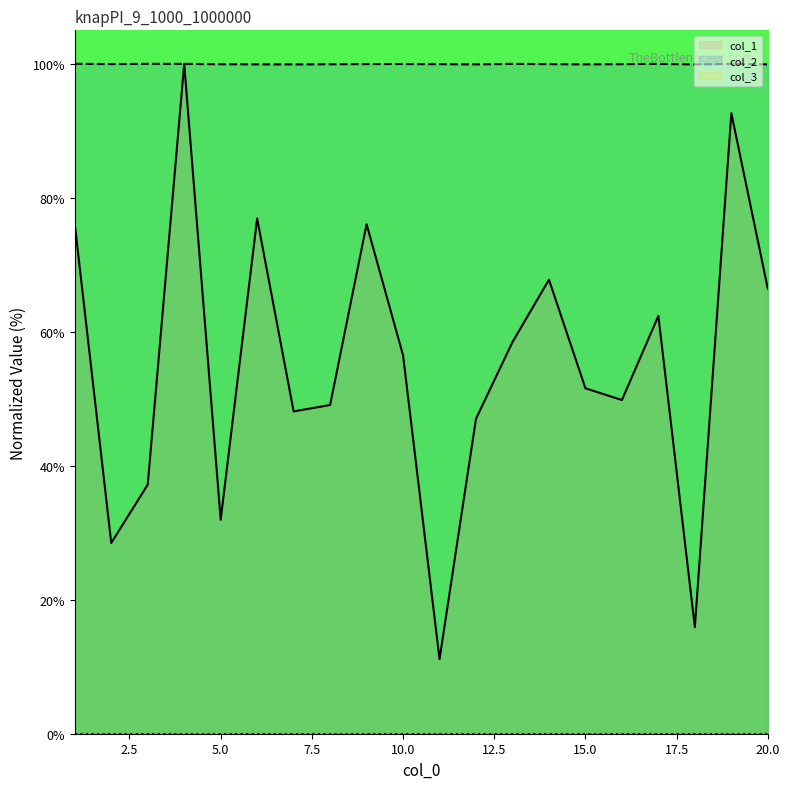

True or false: col_1 and col_2 cross at least once.

True